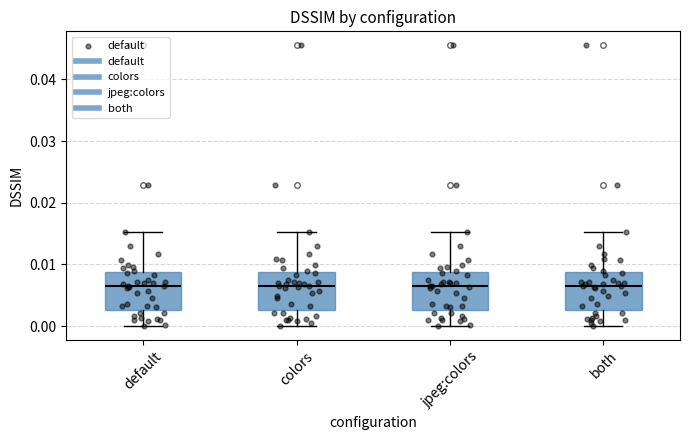

Where does the upper whisker of the box for jpeg:colors end on the y-axis? The values are not printed on the chart, so give them approximately, as read against the axis.

0.015